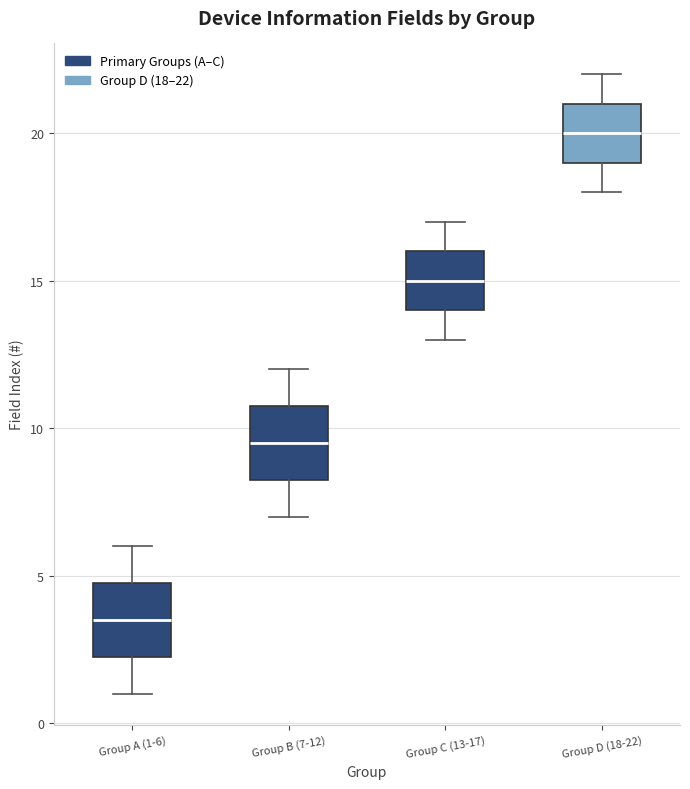

Reading left to right, read every box against the y-axis: the position of its median line, the range the box covers, and the ends of its whiskers. The values are not printed on the chart, so give them approximately, as read against the axis.

Group A (1-6): median 3.5, box 2.5 to 5.0, whiskers 1.0 to 6.0
Group B (7-12): median 9.5, box 8.5 to 11.0, whiskers 7.0 to 12.0
Group C (13-17): median 15.0, box 14.0 to 16.0, whiskers 13.0 to 17.0
Group D (18-22): median 20.0, box 19.0 to 21.0, whiskers 18.0 to 22.0